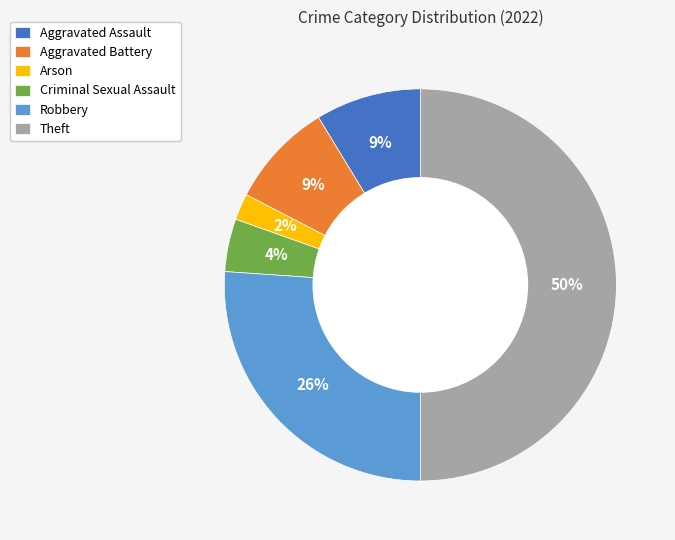

Is Arson the majority of the pie?

No